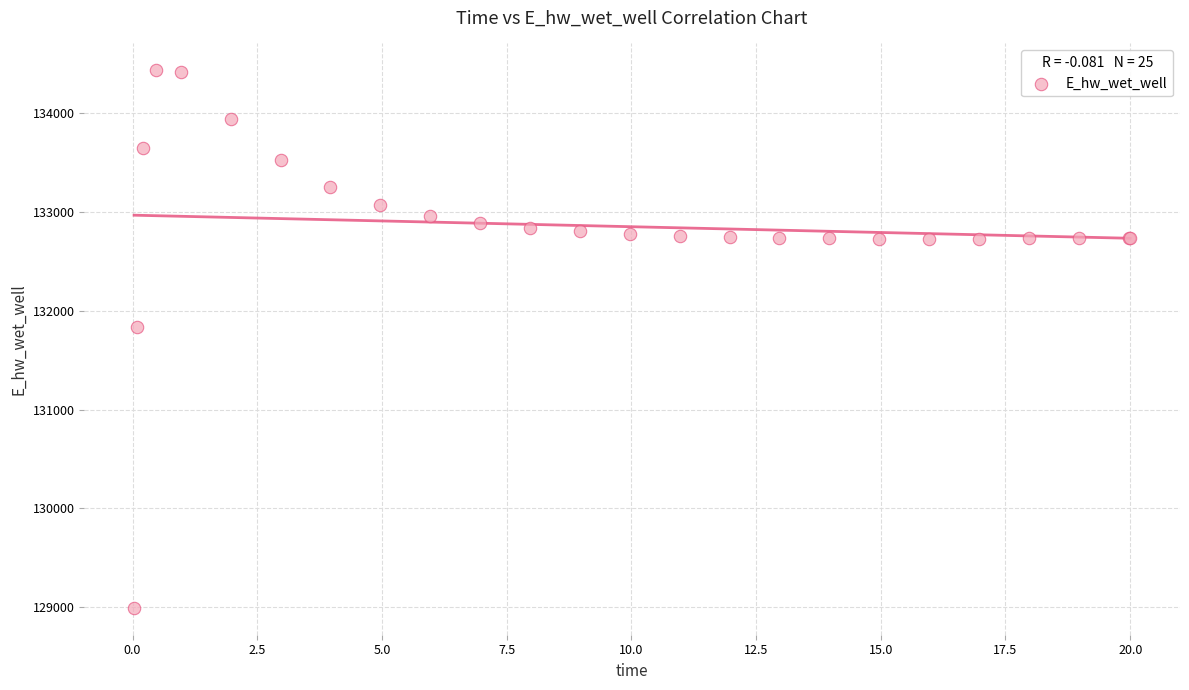

What Y value in the scatter plot is closest to 131712?

131829.8